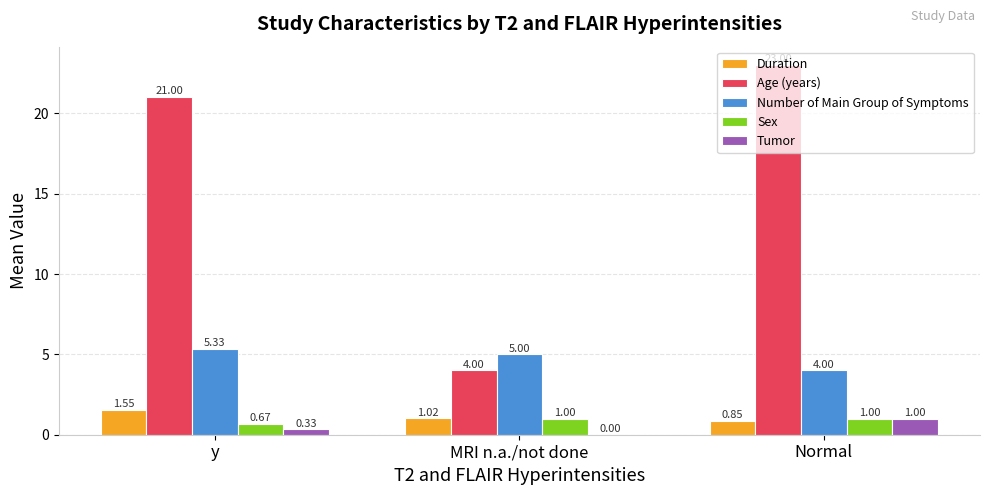

Are the bars horizontal?

No